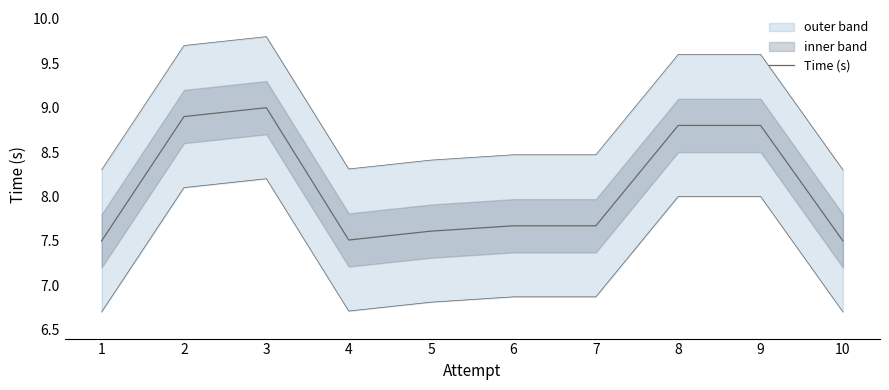

What is the sum of all values?

81.0